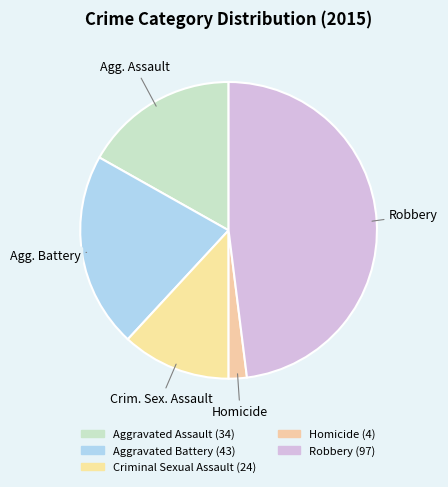

How many slices are in this pie chart?

5